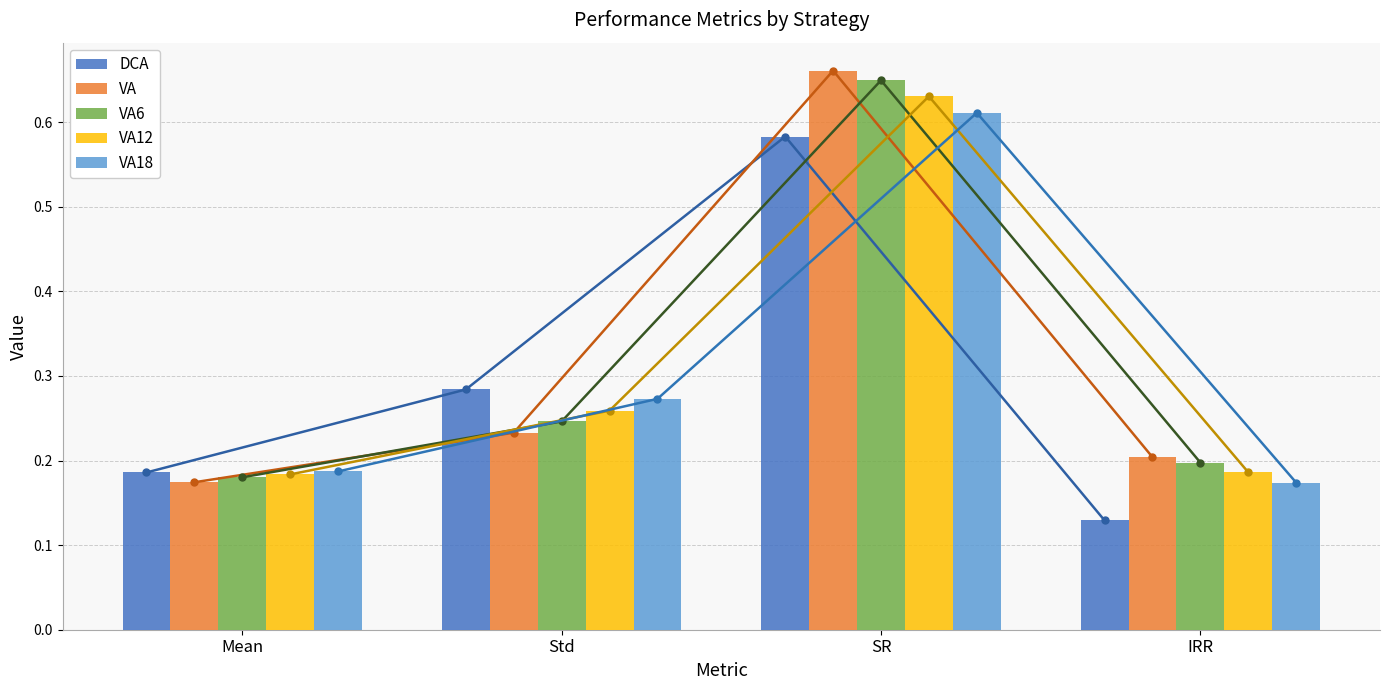

Where is VA6 nearest to the value 0?

Mean